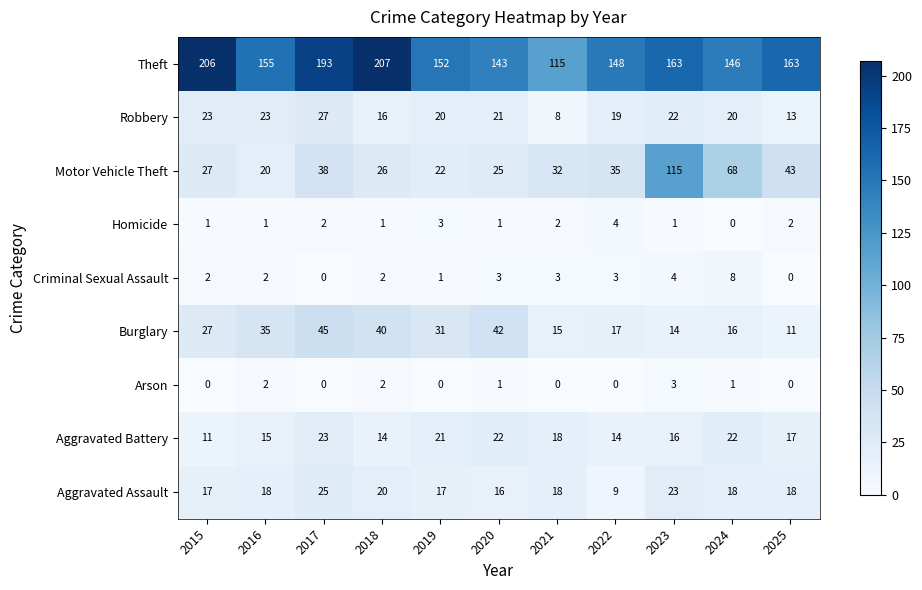

What is the approximate value of Criminal Sexual Assault at 2020?

3